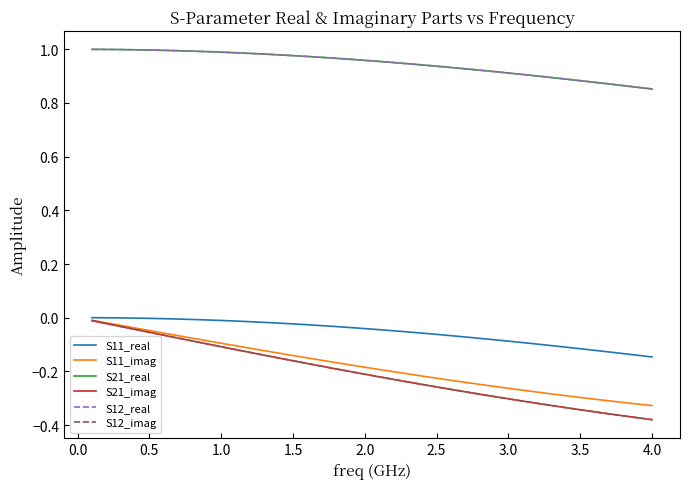

Which series has the largest total across all categories?

S21_real